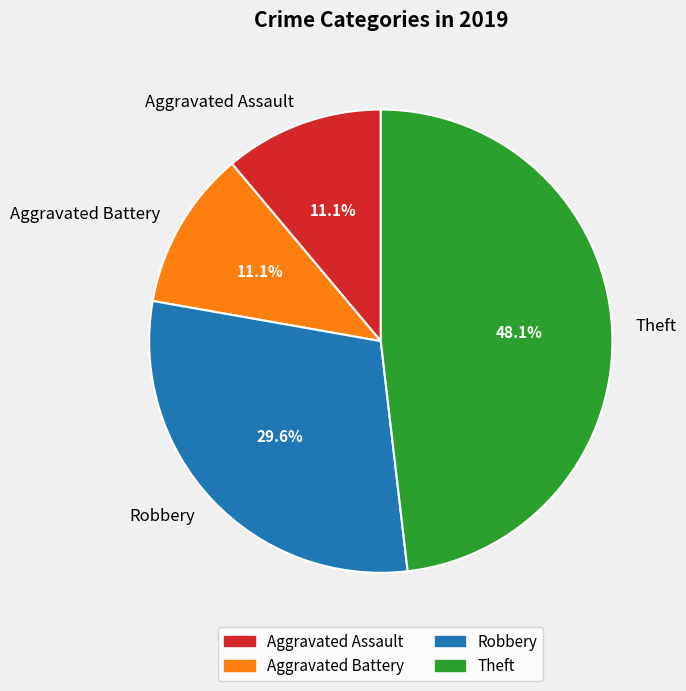

Approximately how many times larger is the value at Aggravated Assault compared to Aggravated Battery?

1.0